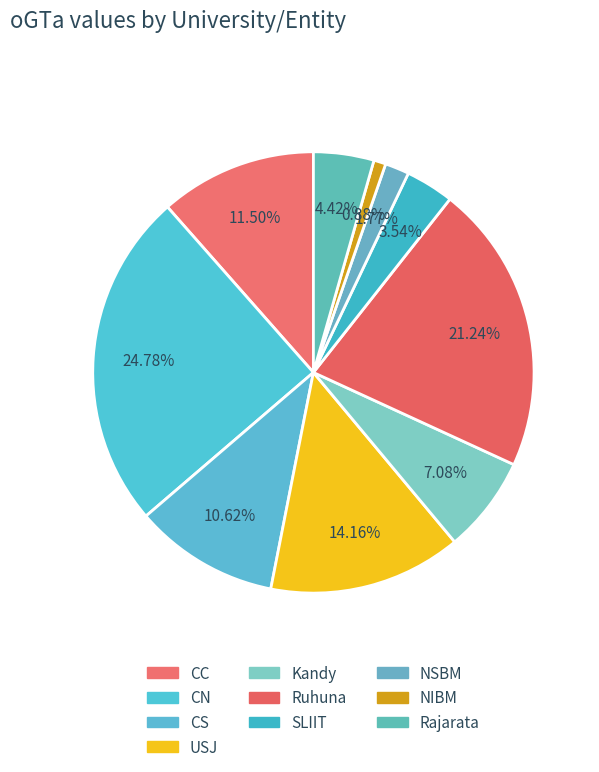

Combined, do SLIIT and CN account for over 50%?

No